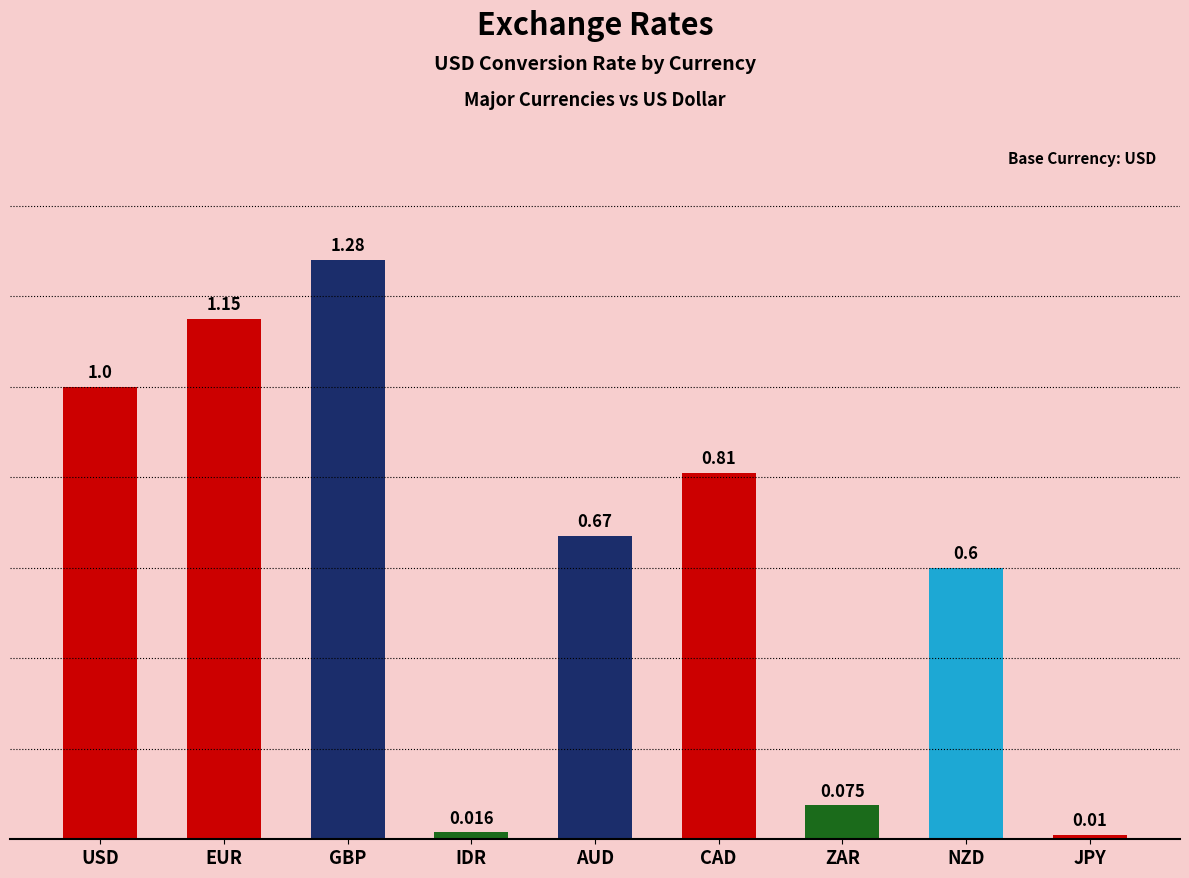

Is it true that the value at USD is 1.0?

True